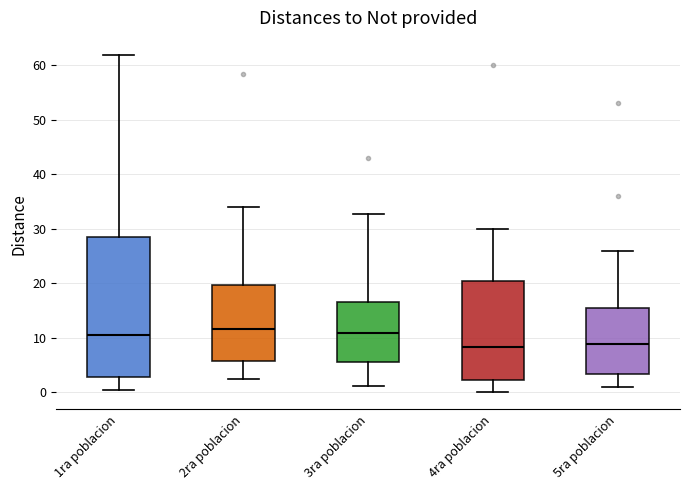

Reading left to right, read every box against the y-axis: the position of its median line, the range the box covers, and the ends of its whiskers. The values are not printed on the chart, so give them approximately, as read against the axis.

1ra poblacion: median 10, box 3 to 28, whiskers 1 to 62
2ra poblacion: median 12, box 6 to 20, whiskers 2 to 34
3ra poblacion: median 11, box 6 to 17, whiskers 1 to 33
4ra poblacion: median 8, box 2 to 20, whiskers 0 to 30
5ra poblacion: median 9, box 3 to 15, whiskers 1 to 26